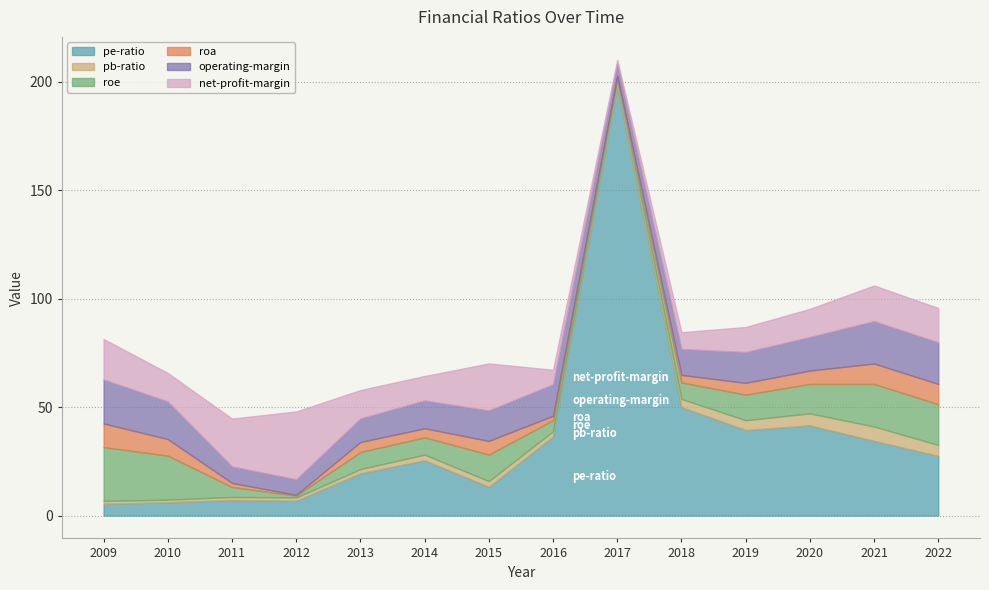

Count the number of data series in this chart.

6